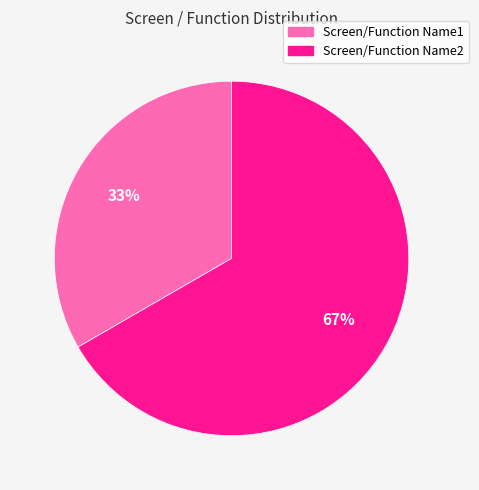

Is the sum of Screen/Function Name2 and Screen/Function Name1 greater than half?

Yes